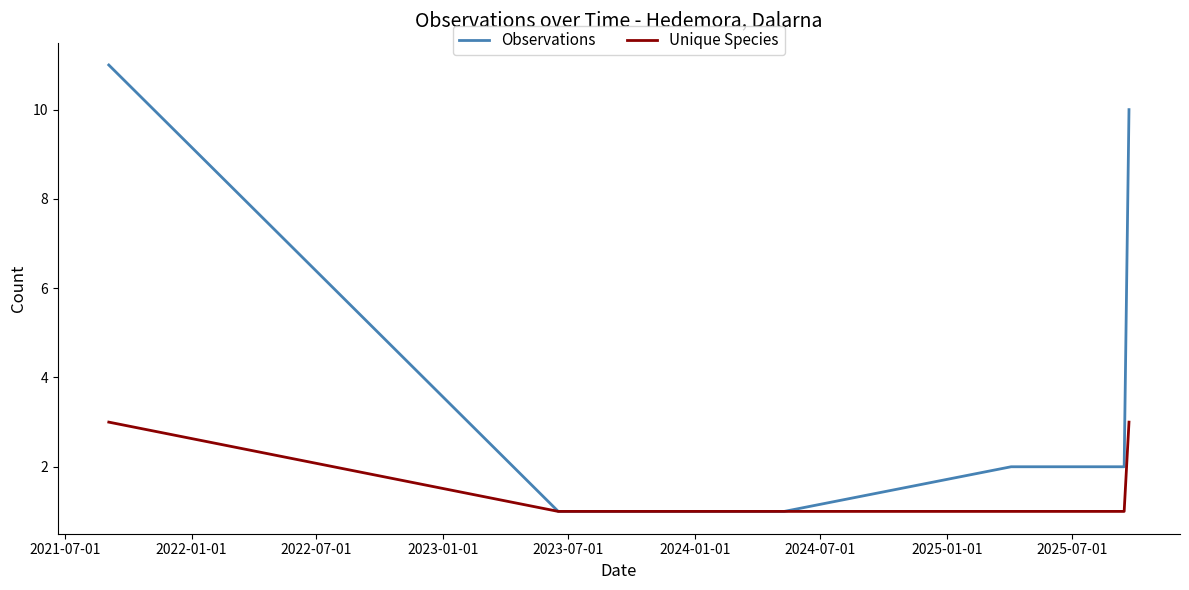

List the series in order of their peak value, lowest first.

Unique Species, Observations